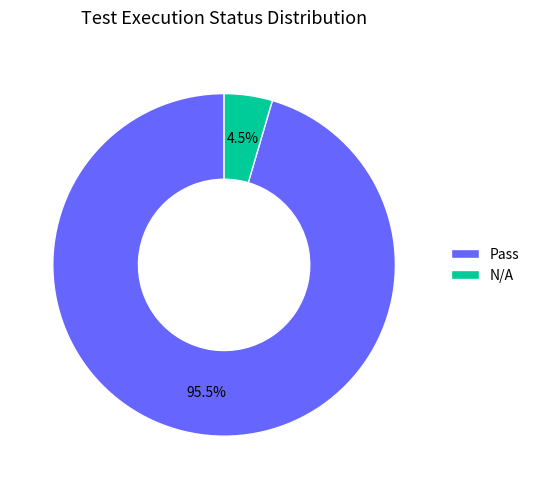

Which category has the biggest portion of the pie?

Pass